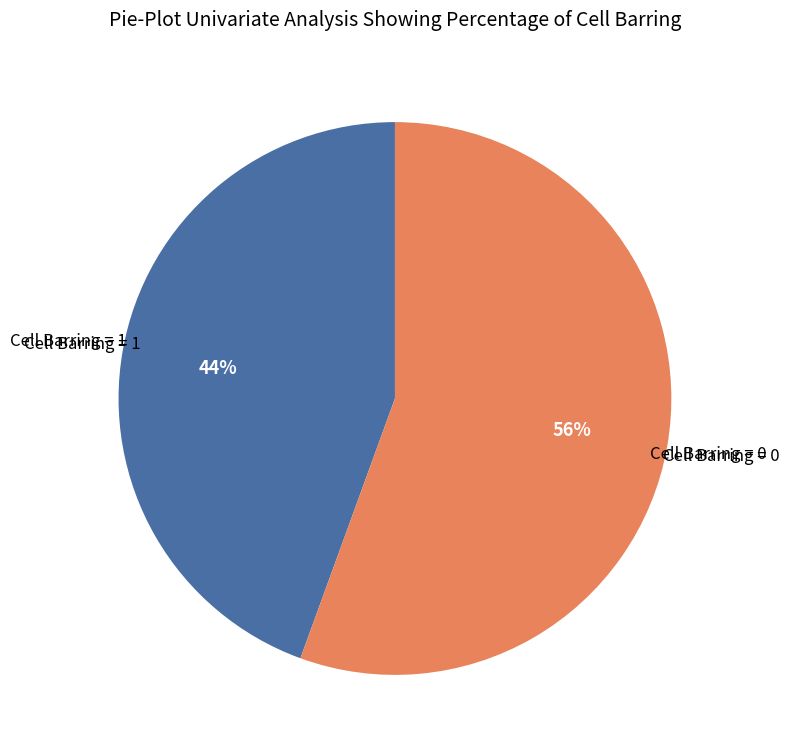

To the nearest percent, what is the average slice percentage?

50%